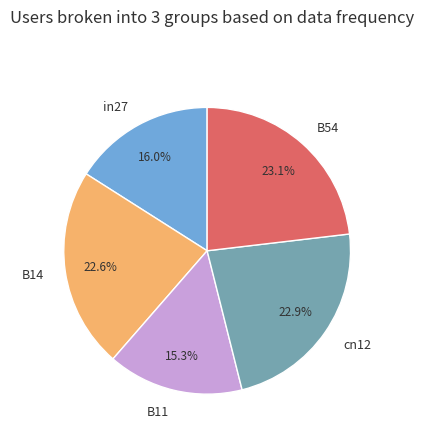

Which has a higher value, B54 or B14?

B54